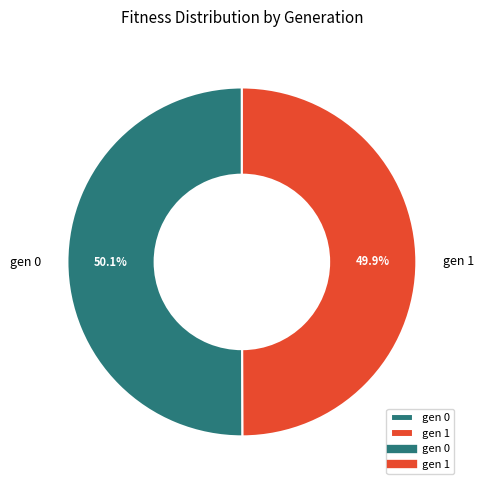

Is there any slice that represents more than half of the pie?

Yes